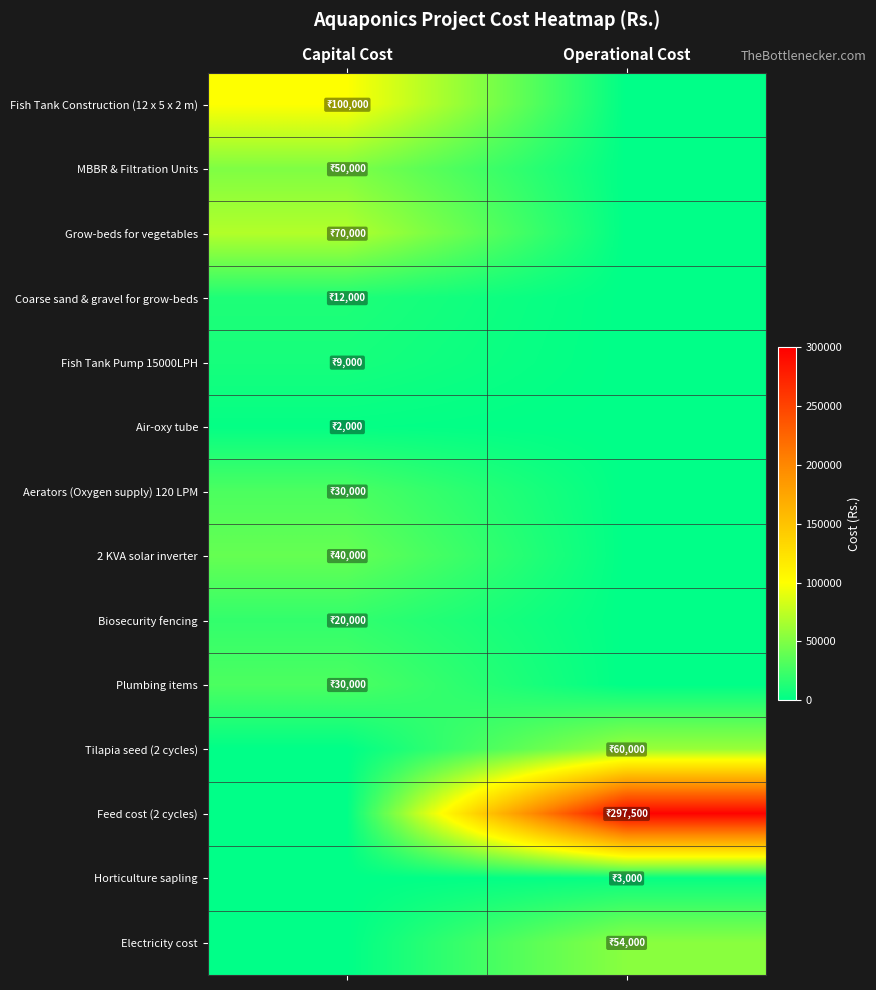

How many data points does each series have?

2